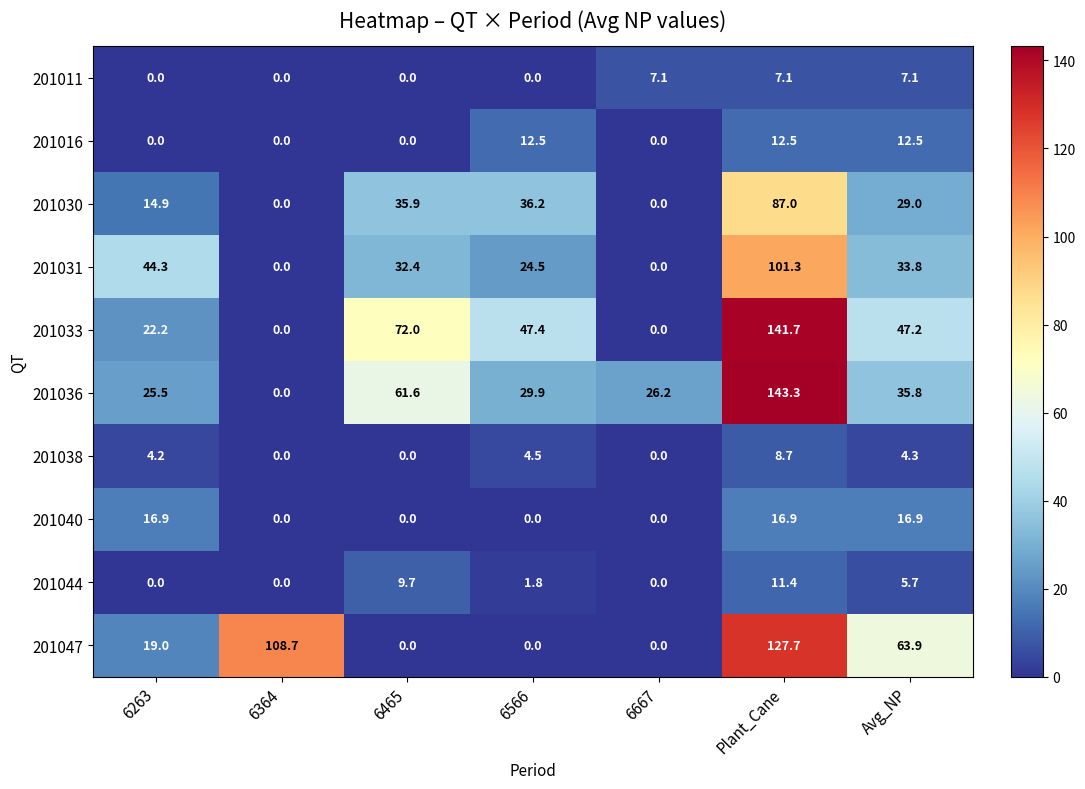

Which series has the widest spread of values?

201036